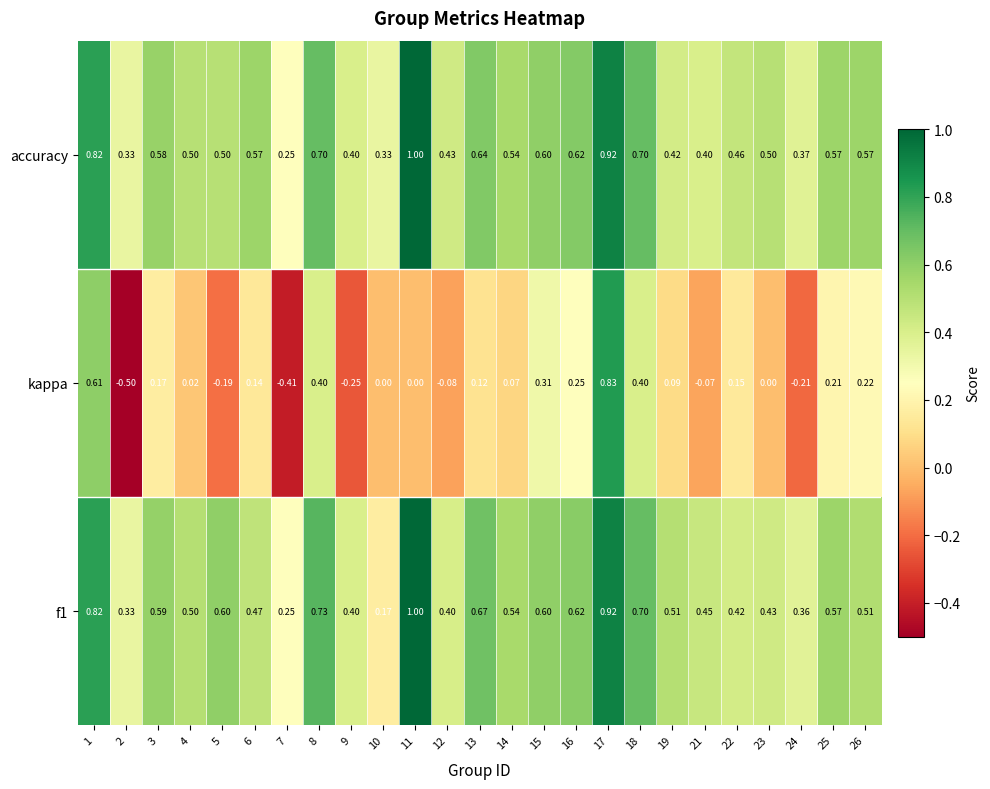

Which series has the largest total across all categories?

accuracy